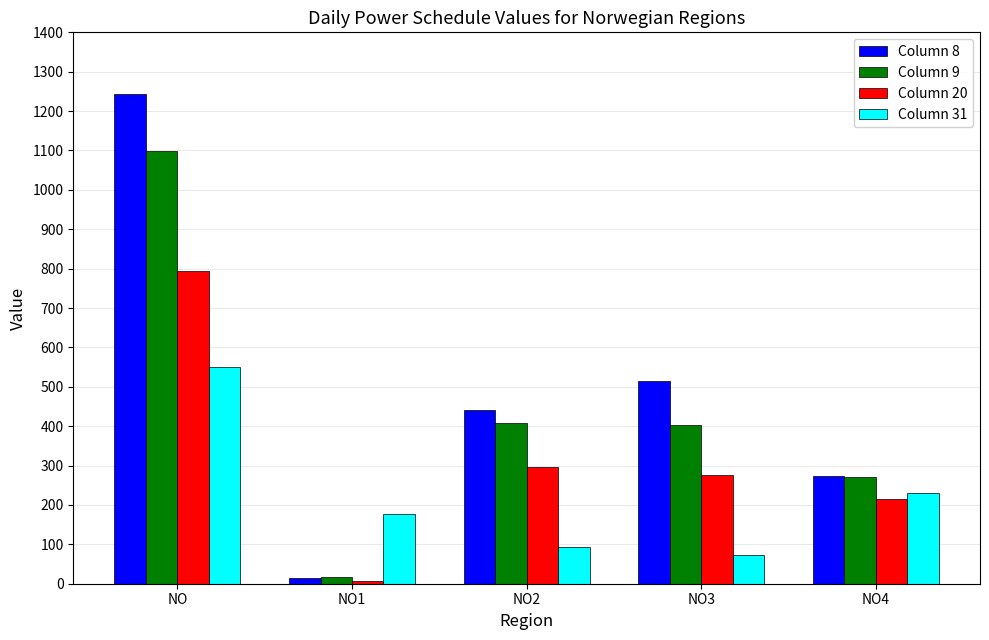

Reading left to right, list all the values displayed in this chart.

Column 8: 1244	15	440	515	274
Column 9: 1099	17	408	402	272
Column 20: 794	7	296	277	214
Column 31: 550	176	94	74	231